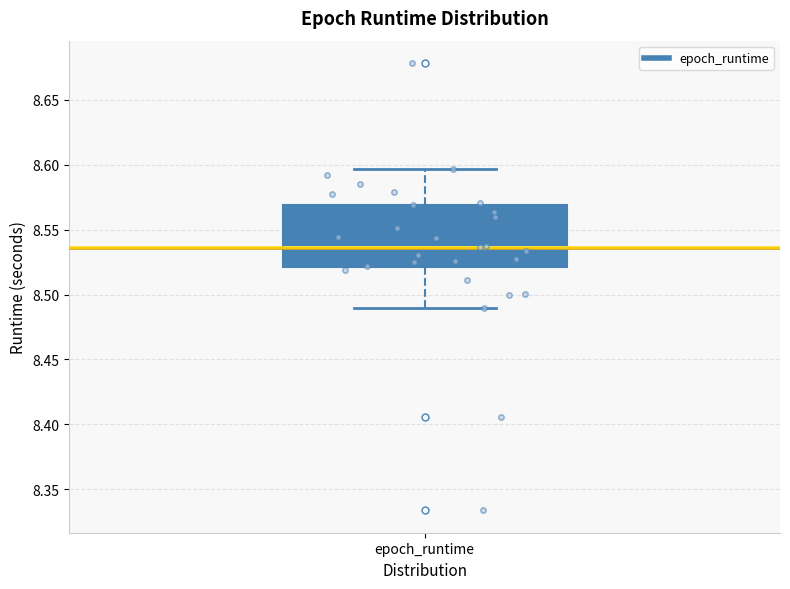

Transcribe this box plot: give where the median line is, the range the box spans, and where the two whiskers end, as read against the y-axis. The values are not printed on the chart, so give them approximately, as read against the axis.

median 8.535, box 8.520 to 8.570, whiskers 8.490 to 8.595